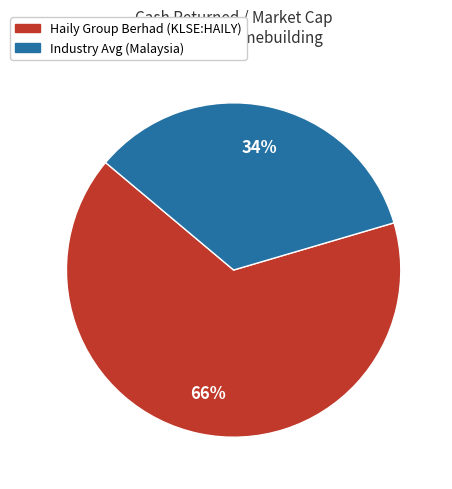

To the nearest percent, what is the average slice percentage?

50%